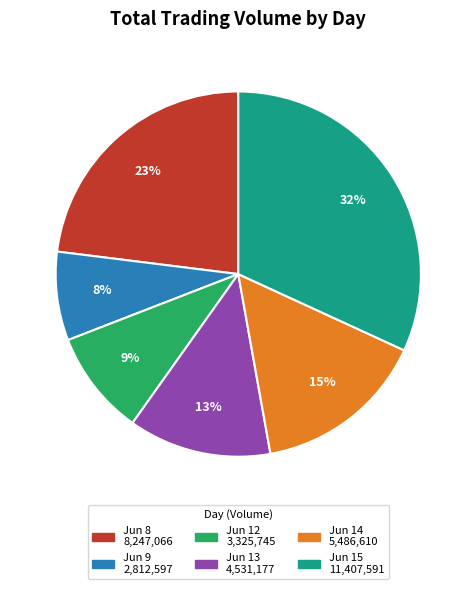

Is there a majority slice in this chart?

No